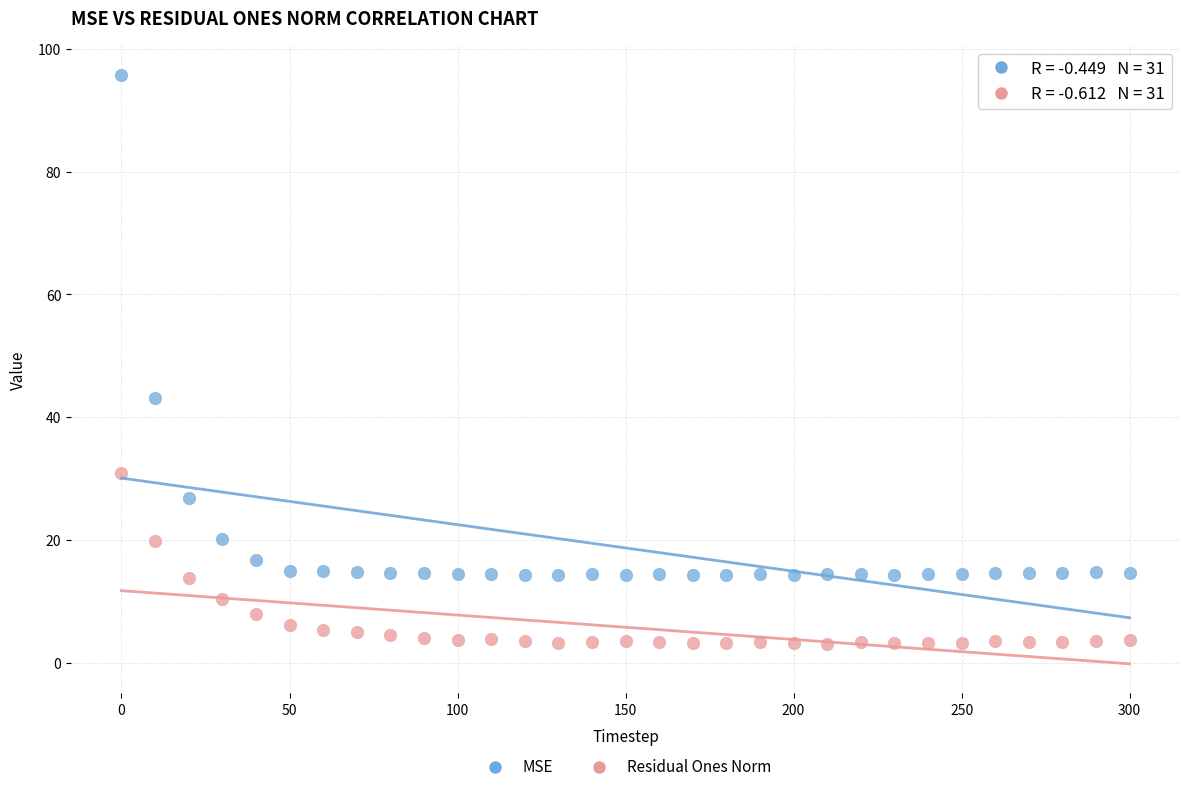

Which series has the widest spread of Y values?

MSE